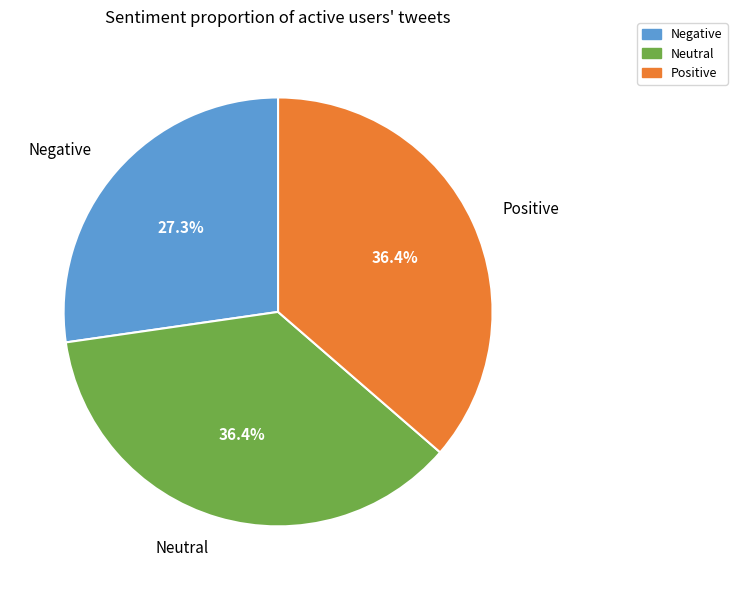

Which category has the smallest portion of the pie?

Negative